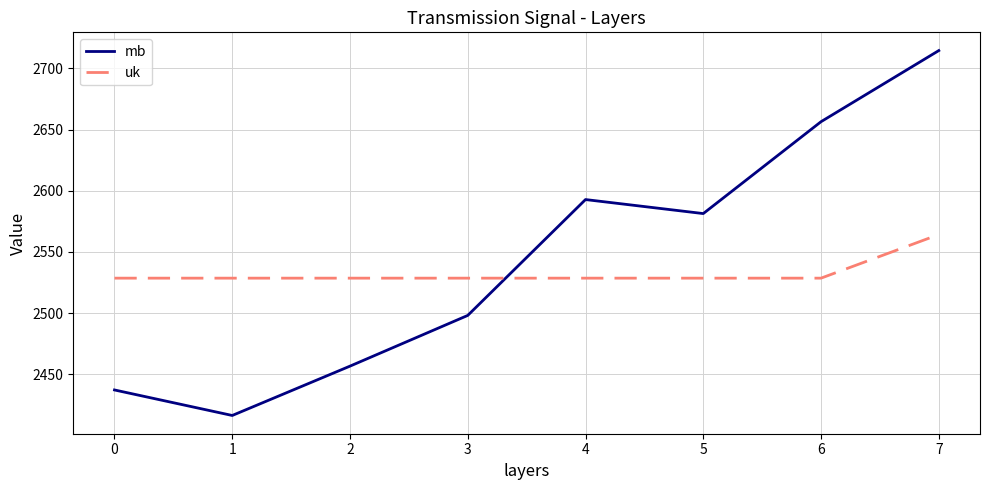

True or false: mb has a value of 2437.1 at 0.

True